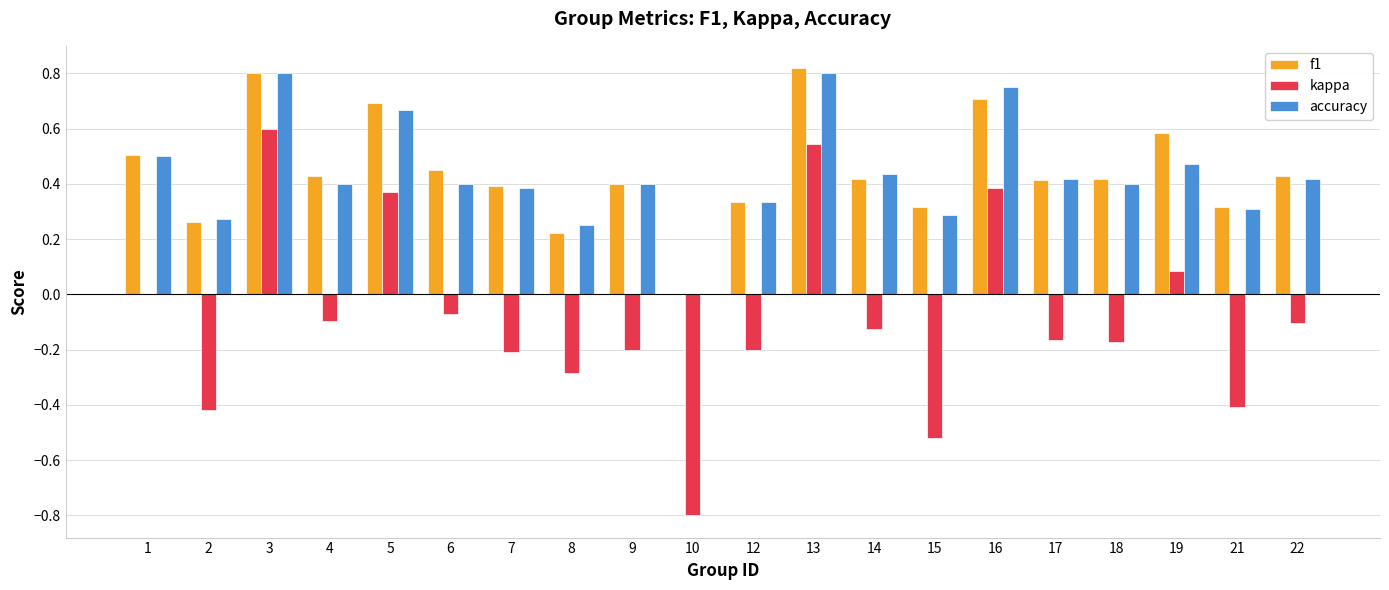

Which series has the largest range (max minus min)?

kappa